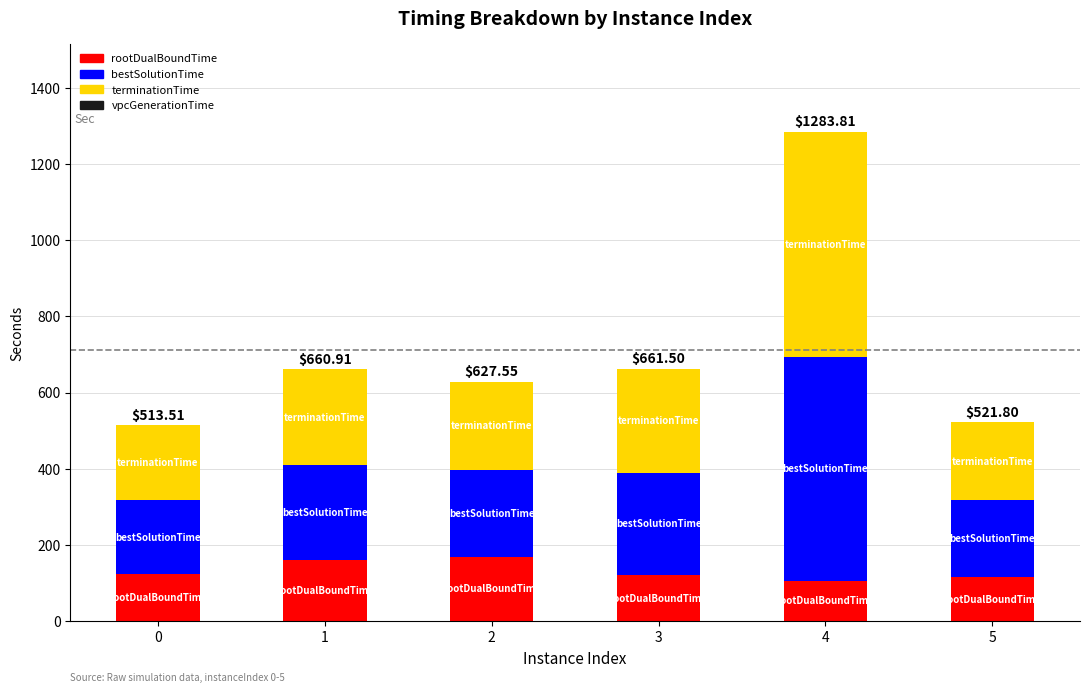

At which category is the sum across all series the highest?

4